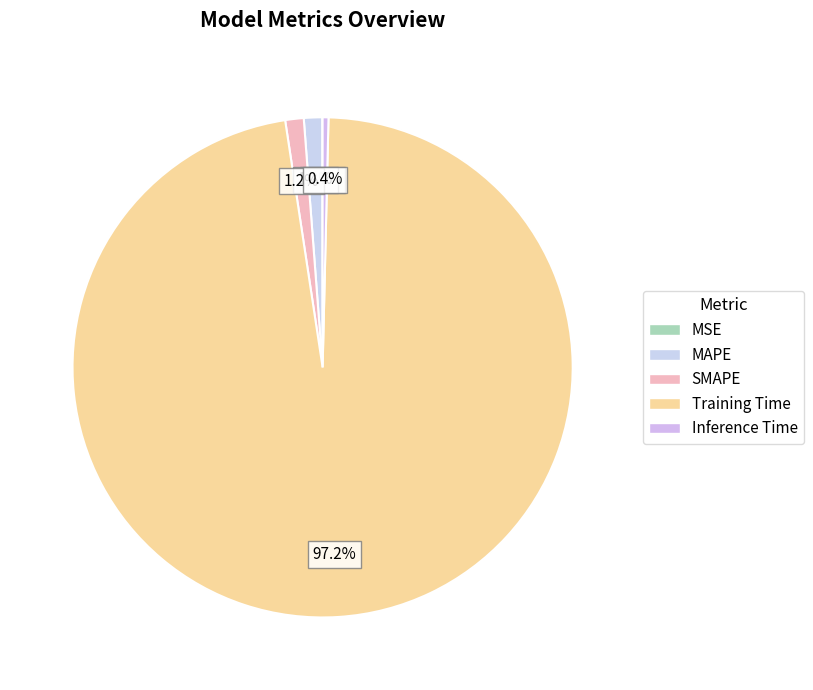

How many segments does this pie chart have?

5